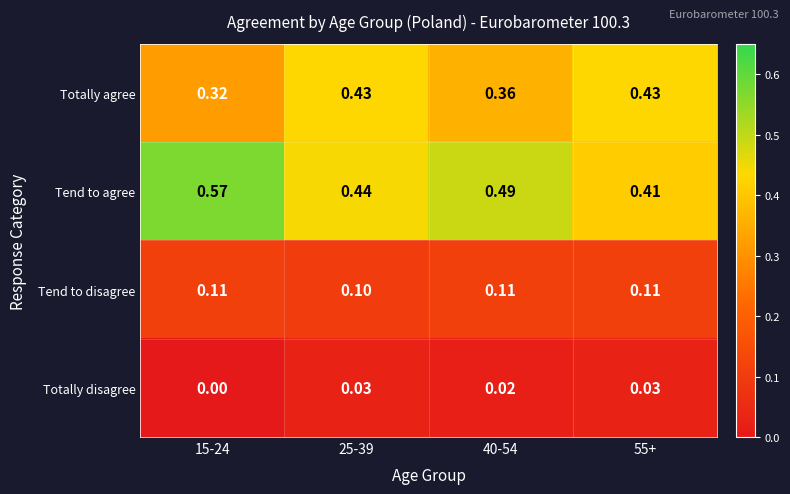

Rank the series by their maximum value, from lowest to highest.

Totally disagree, Tend to disagree, Totally agree, Tend to agree